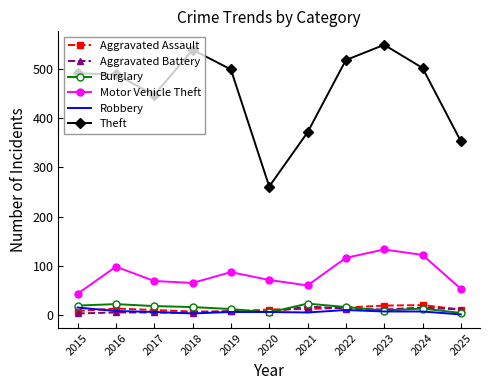

The Theft series shows 261 at 2020. True or false?

True